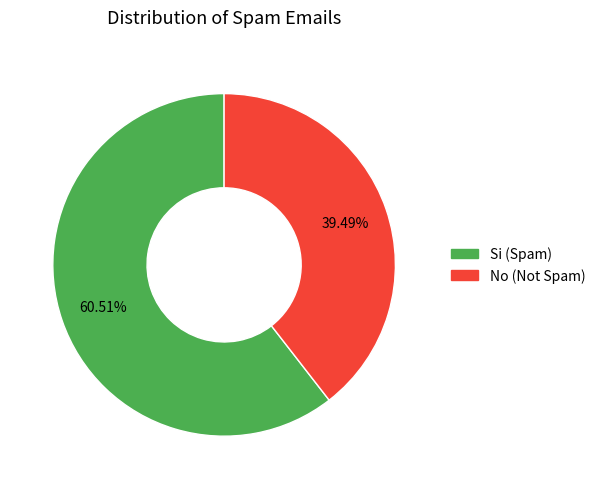

Count the number of slices in the pie.

2